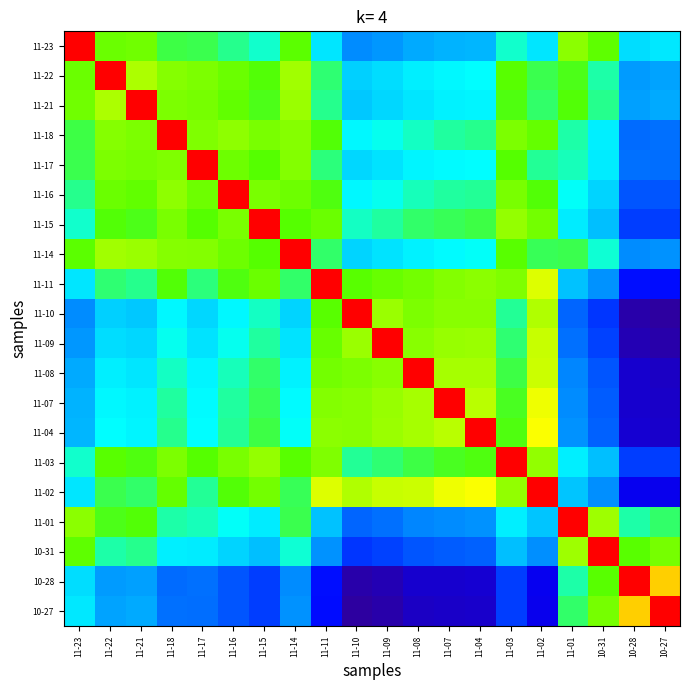

How many distinct data groups are displayed?

20